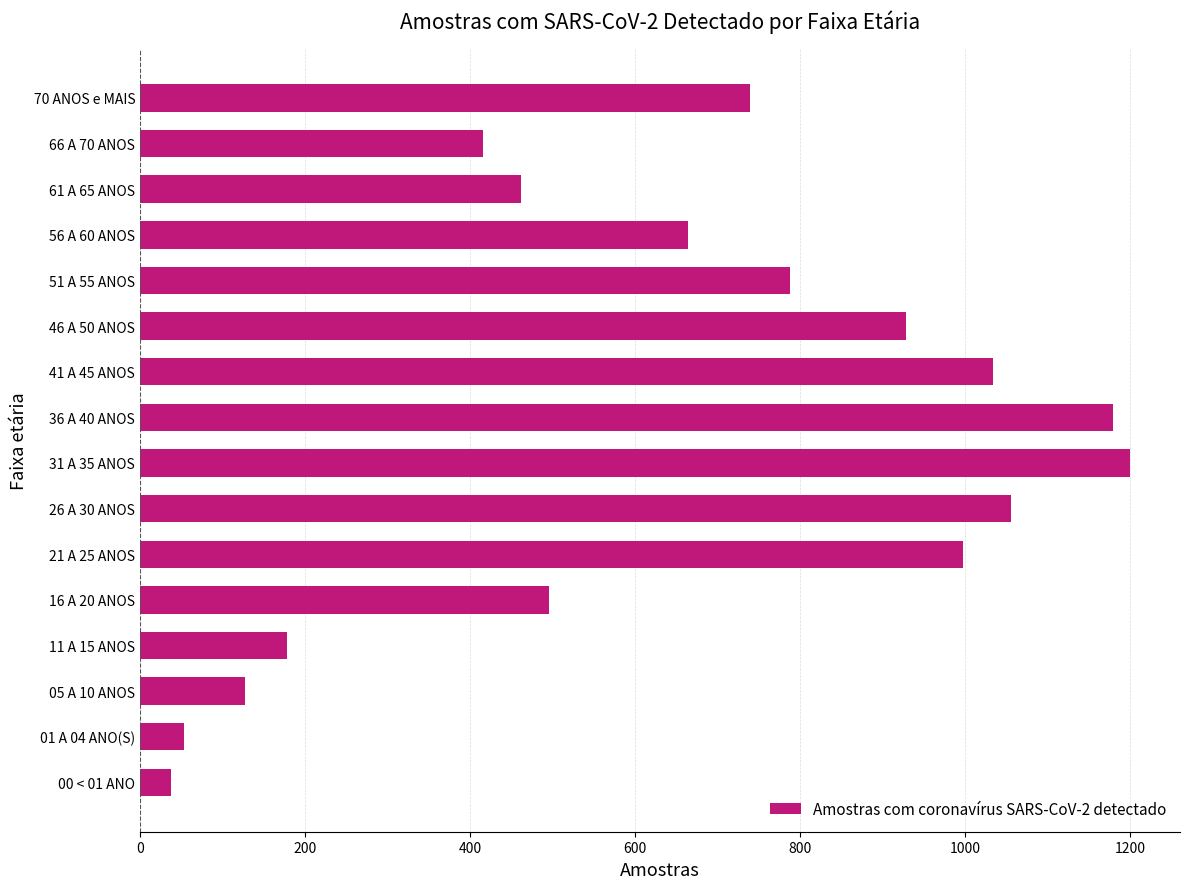

Between 56 A 60 ANOS and 66 A 70 ANOS, which is larger?

56 A 60 ANOS